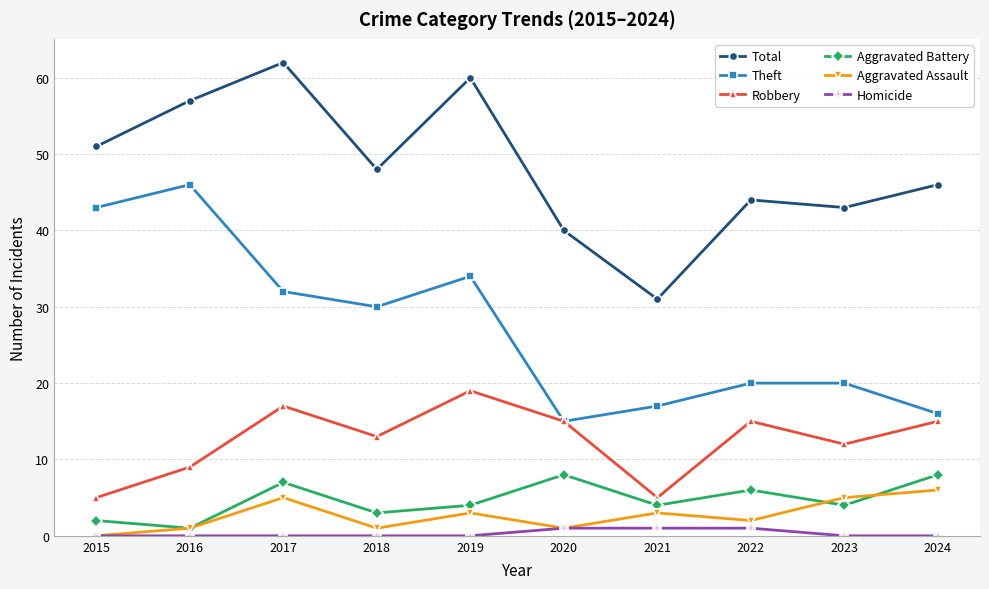

What is the sum of the Aggravated Assault values at 2022 and 2017?

7